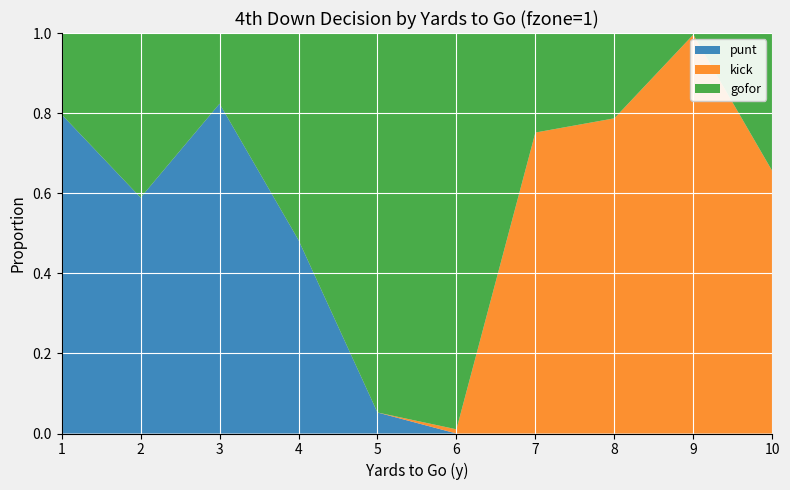

Reading right to left, transcribe all the data shown in this chart.

punt: 10=0.0	9=0.0	8=0.0	7=0.0	6=0.0	5=0.1	4=0.5	3=0.8	2=0.6	1=0.8
kick: 10=0.7	9=1.0	8=0.8	7=0.8	6=0.0	5=0.0	4=0.0	3=0.0	2=0.0	1=0.0
gofor: 10=0.3	9=0.0	8=0.2	7=0.2	6=1.0	5=0.9	4=0.5	3=0.2	2=0.4	1=0.2